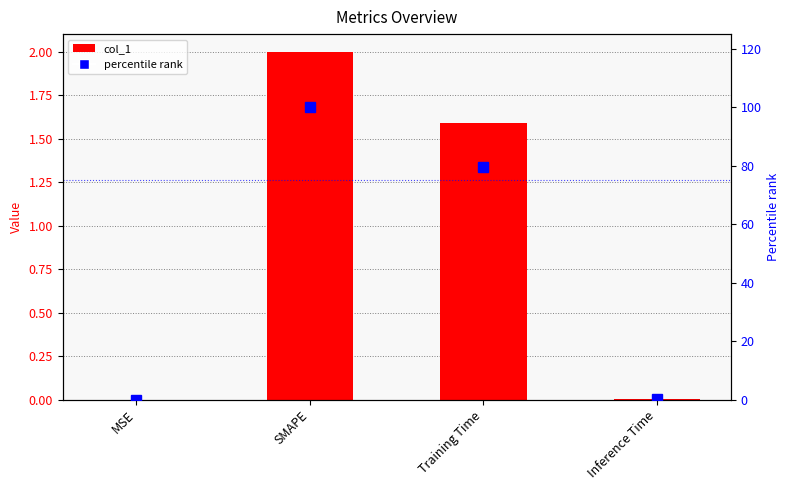

Reading left to right, what are all the values shown in this chart?

col_1: MSE=0.0	SMAPE=2.0	Training Time=1.6	Inference Time=0.0
percentile rank: MSE=0.0	SMAPE=100.0	Training Time=79.6	Inference Time=0.3